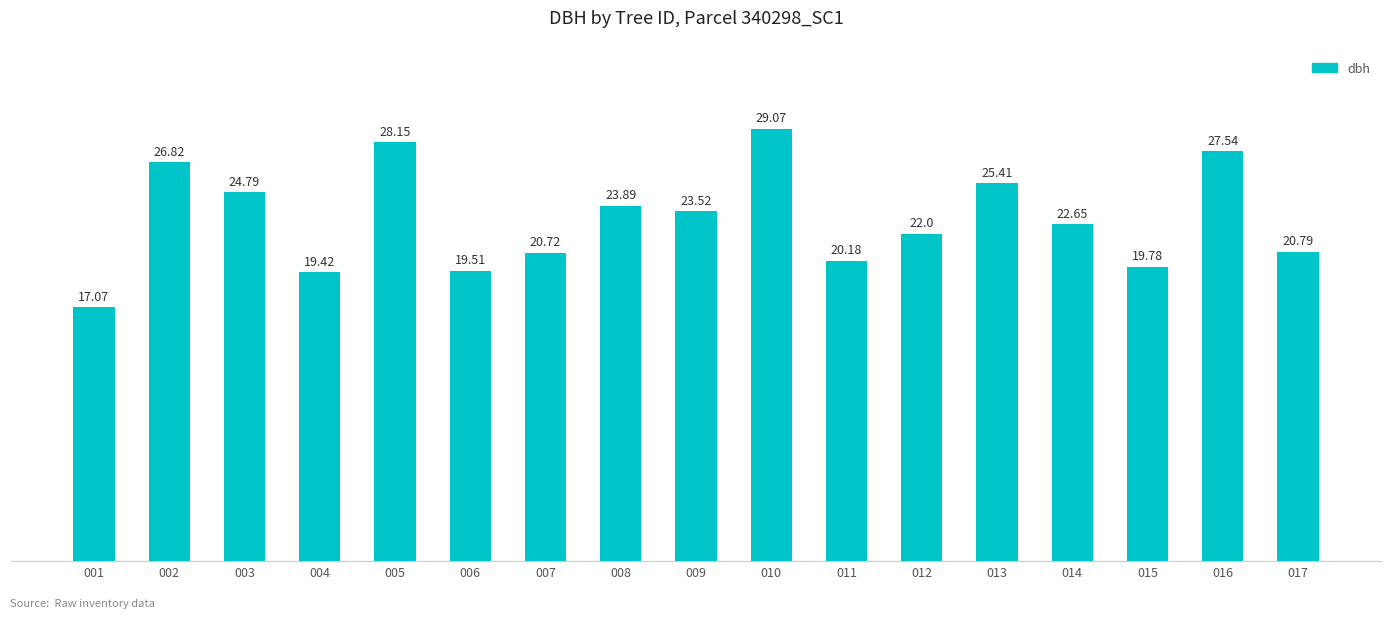

Rank the categories by value from lowest to highest.

001, 004, 006, 015, 011, 007, 017, 012, 014, 009, 008, 003, 013, 002, 016, 005, 010